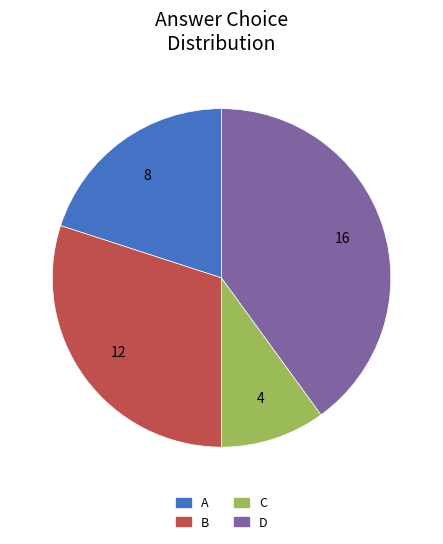

True or false: A accounts for 14% of the total.

False